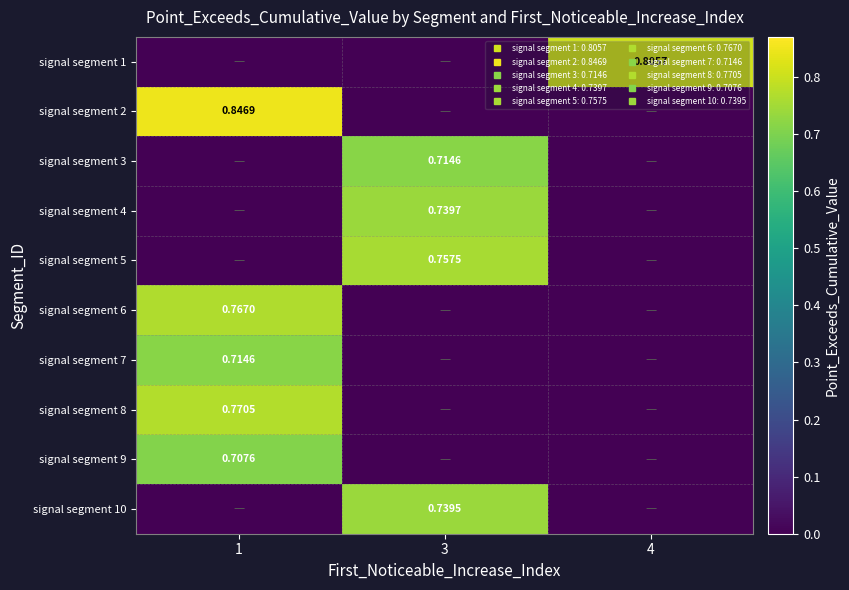

What is the difference between the highest and lowest values at 1?

0.8